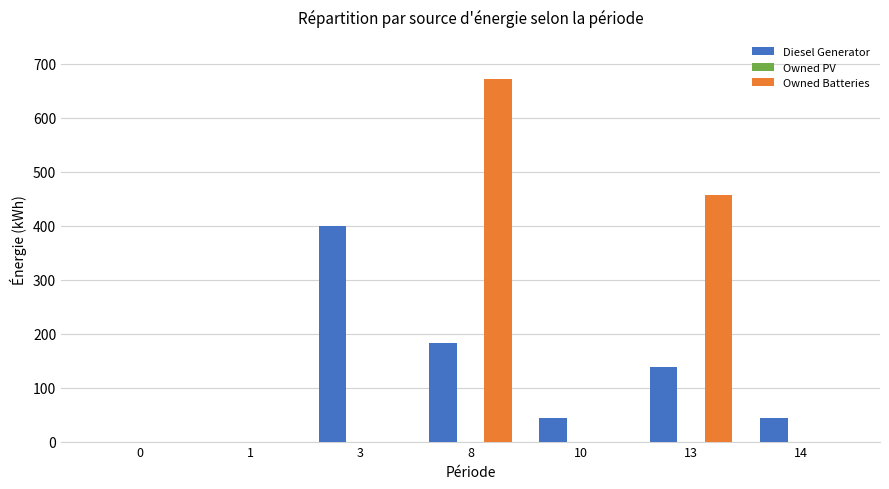

What is the sum of the Diesel Generator values at 3 and 0?

400